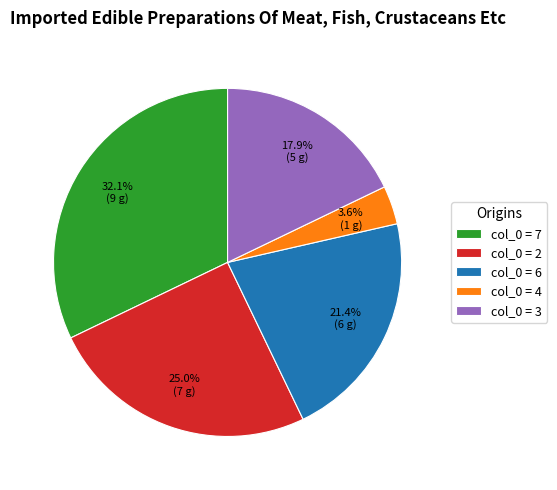

Is there any slice that represents more than half of the pie?

No